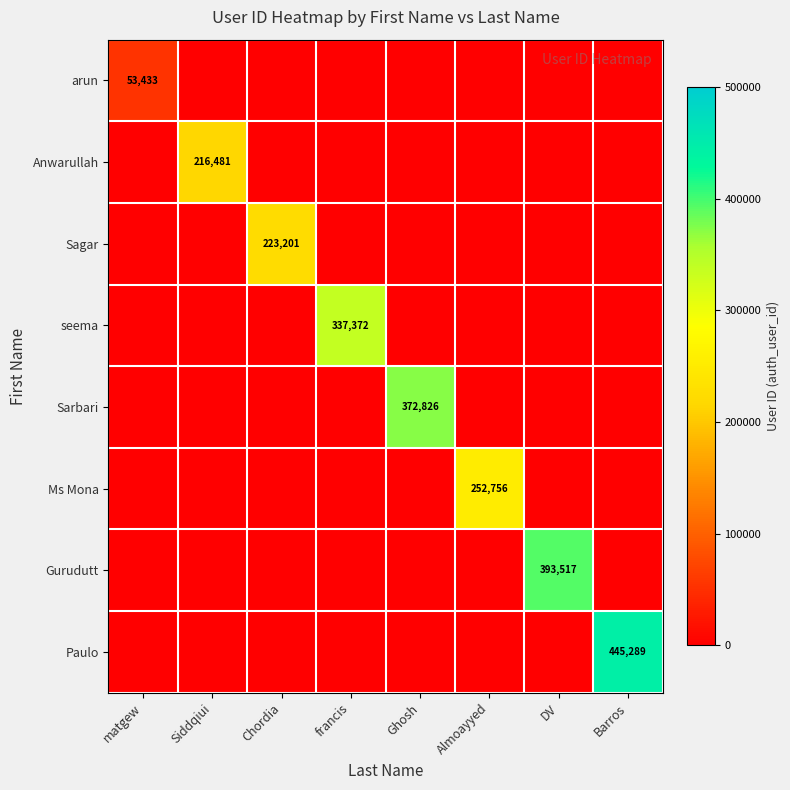

The value of Sagar at Chordia is 223201. True or false?

True